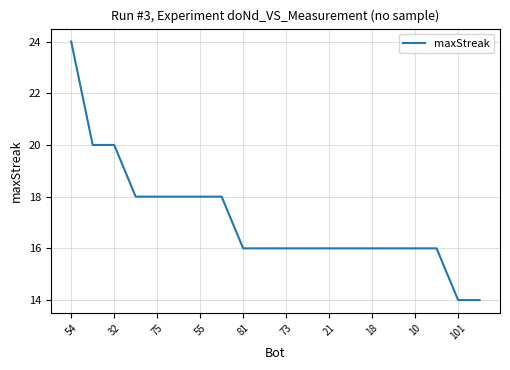

What is the greatest value displayed?

24